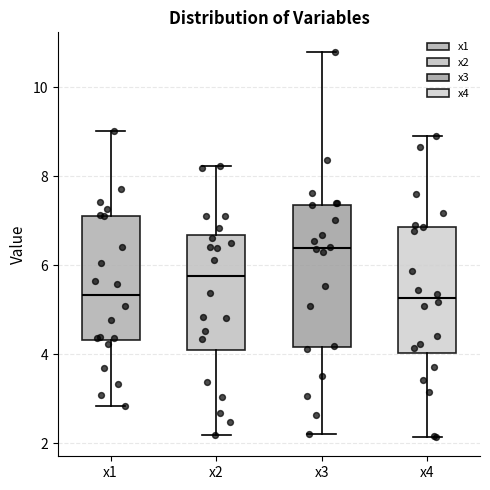

Where does the upper whisker of the box for x1 end on the y-axis? The values are not printed on the chart, so give them approximately, as read against the axis.

9.0